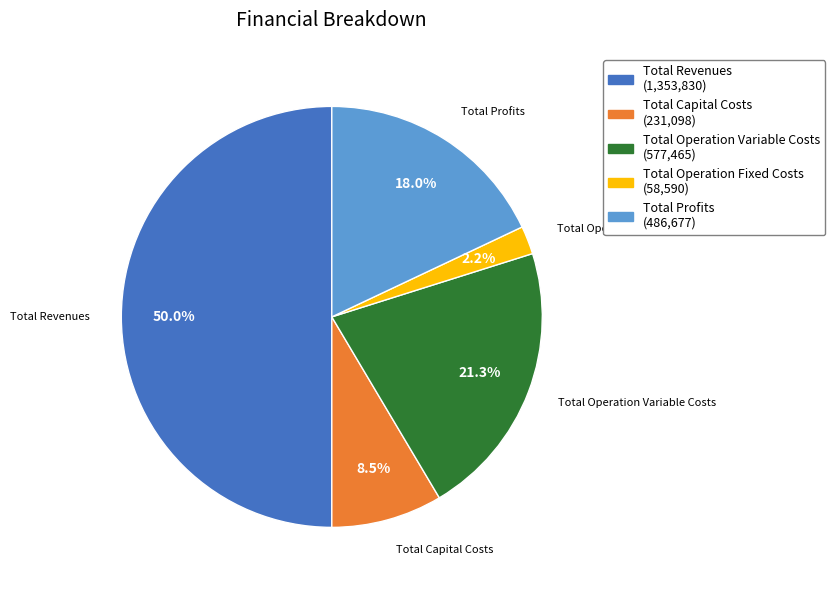

Which category has the biggest portion of the pie?

Total Revenues